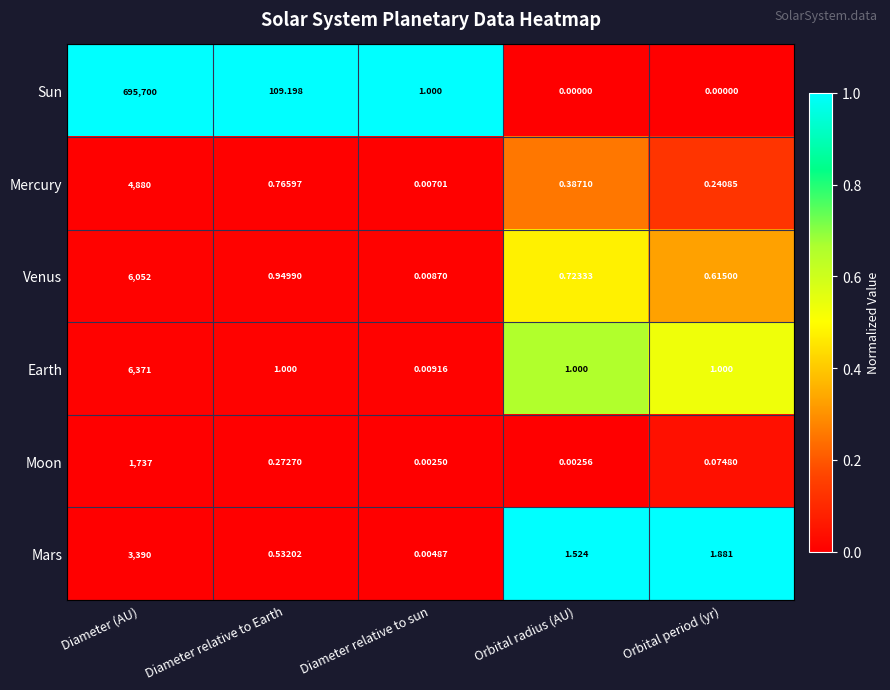

At which category is the sum across all series the highest?

Diameter (AU)